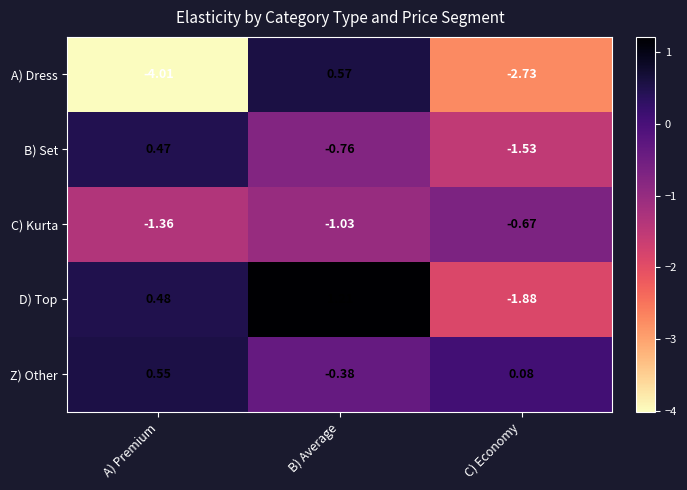

Rank the series by their maximum value, from lowest to highest.

C) Kurta, B) Set, Z) Other, A) Dress, D) Top